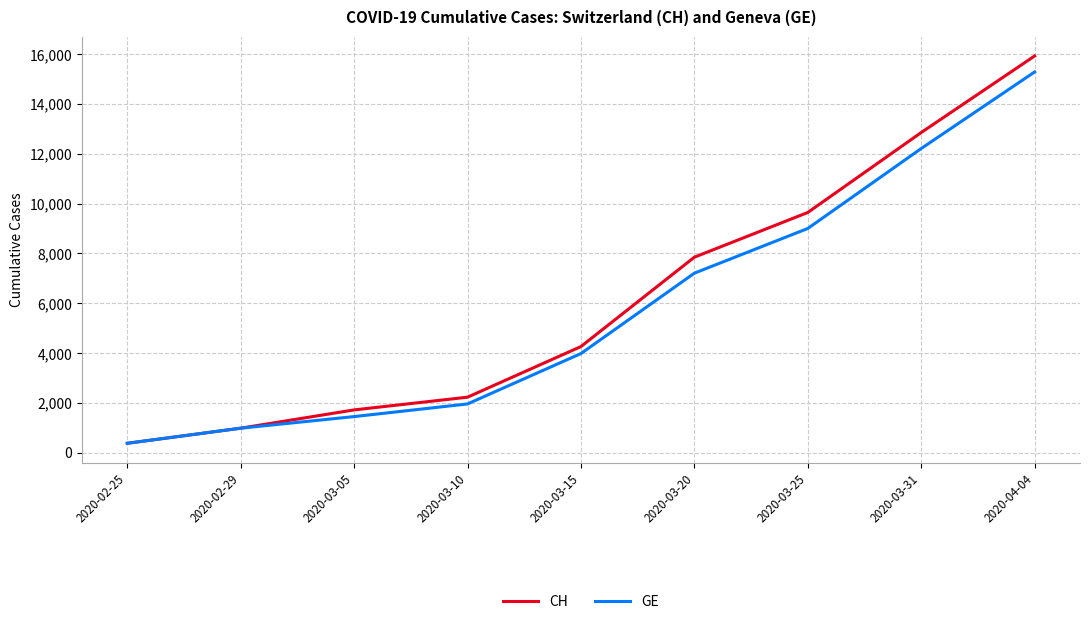

Reading left to right, what are all the values shown in this chart?

CH: 2020-02-25=375	2020-02-29=981	2020-03-05=1715	2020-03-10=2226	2020-03-15=4259	2020-03-20=7847	2020-03-25=9642	2020-03-31=12852	2020-04-04=15926
GE: 2020-02-25=375	2020-02-29=981	2020-03-05=1447	2020-03-10=1955	2020-03-15=3978	2020-03-20=7205	2020-03-25=9000	2020-03-31=12210	2020-04-04=15284